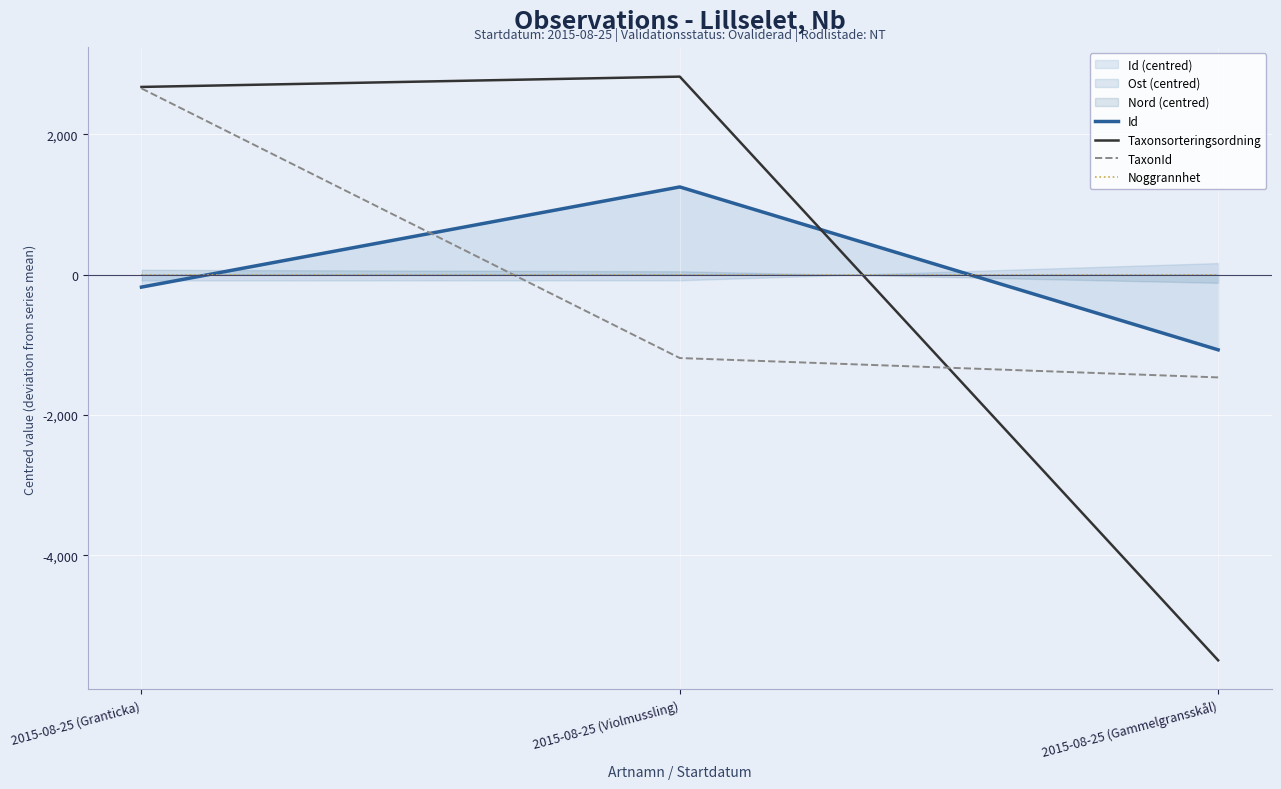

What is the difference between the second highest and minimum values in the Id series?

894.0